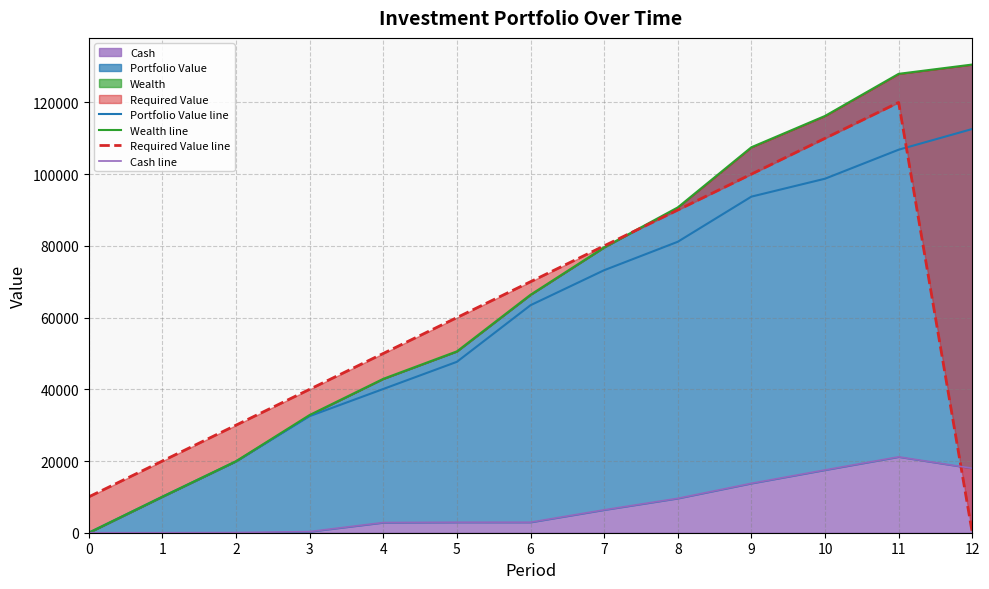

What is the difference between the maximum and minimum values in the Portfolio Value line series?

112590.2